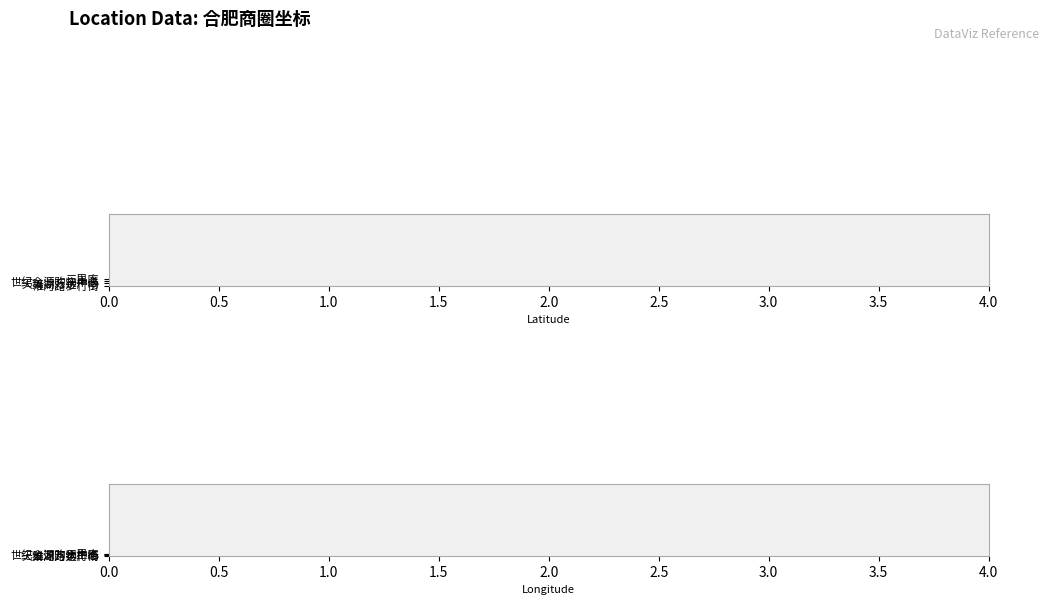

The lng series shows 200.4 at 淮河路步行街. True or false?

False